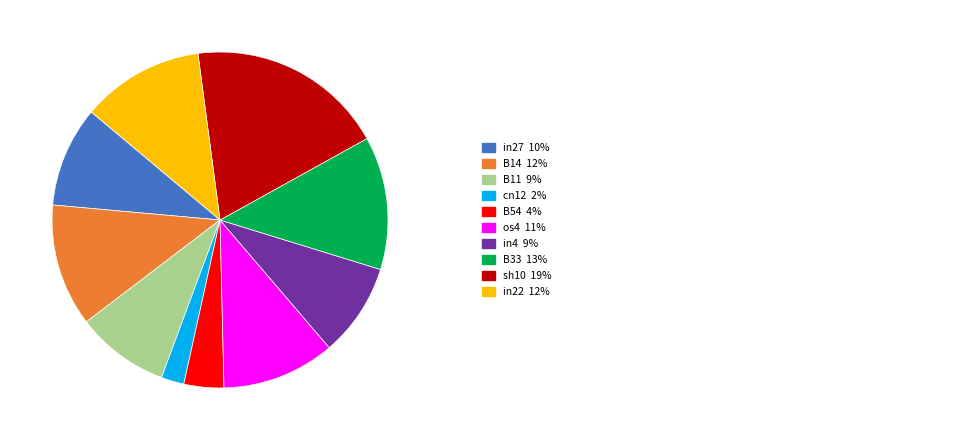

Does any single category account for the majority?

No